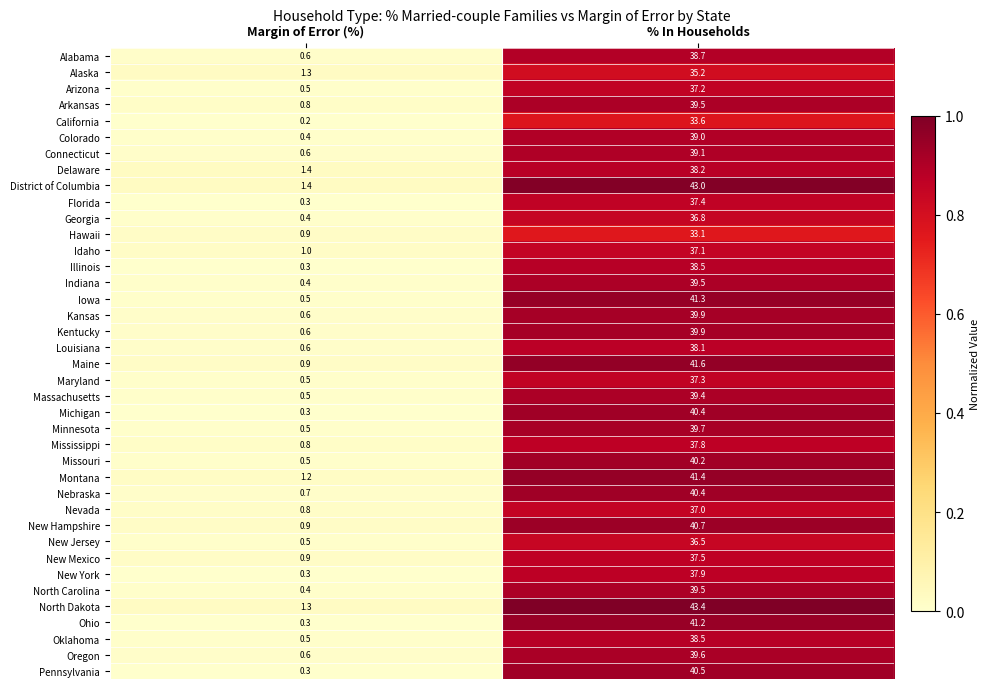

Which series changed the most between Margin of Error (%) and % In Households?

North Dakota